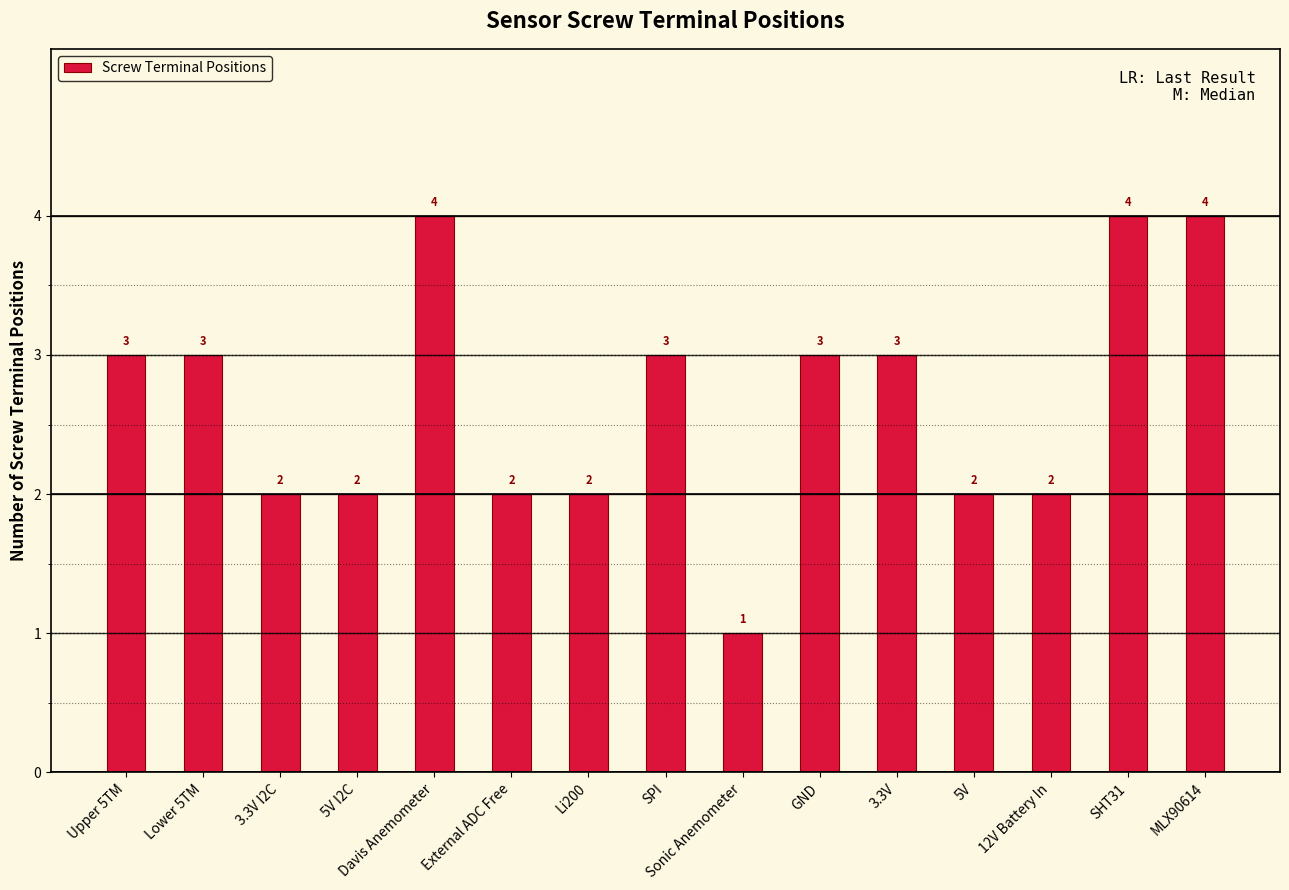

True or false: the data shows 1 at Sonic Anemometer.

True